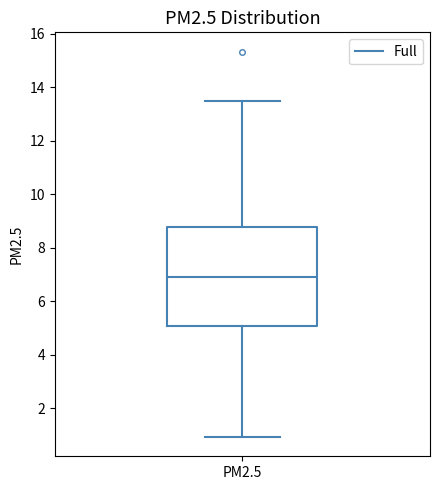

Read this box plot against the y-axis: the position of the median line, the range covered by the box, and the ends of both whiskers. The values are not printed on the chart, so give them approximately, as read against the axis.

median 7.0, box 5.0 to 8.8, whiskers 1.0 to 13.4